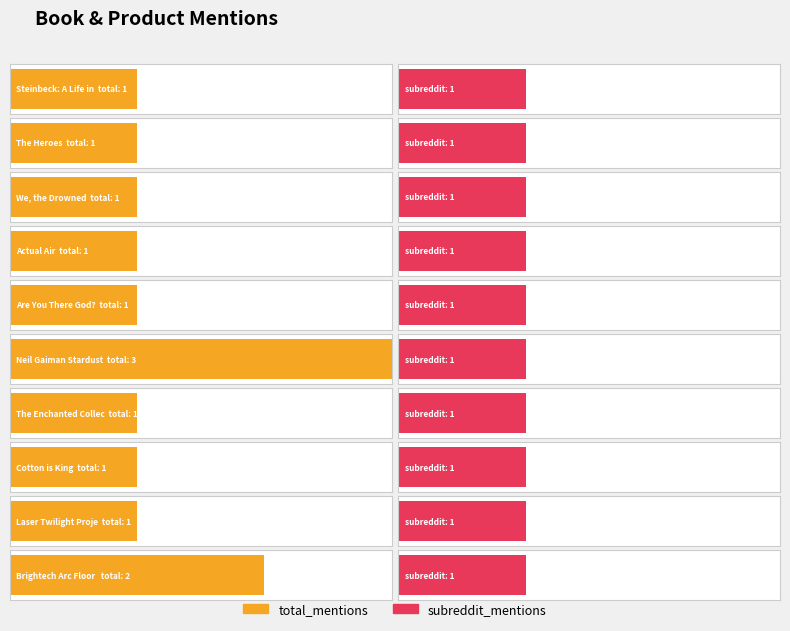

Reading left to right, list all the values displayed in this chart.

total_mentions: Steinbeck: A Life in Letters=1	The Heroes=1	We, the Drowned=1	Actual Air=1	Are You There God?=1	Neil Gaiman Stardust=3	The Enchanted Collection=1	Cotton is King=1	Laser Twilight Projector=1	Brightech Arc Floor Lamp=2
subreddit_mentions: Steinbeck: A Life in Letters=1	The Heroes=1	We, the Drowned=1	Actual Air=1	Are You There God?=1	Neil Gaiman Stardust=1	The Enchanted Collection=1	Cotton is King=1	Laser Twilight Projector=1	Brightech Arc Floor Lamp=1